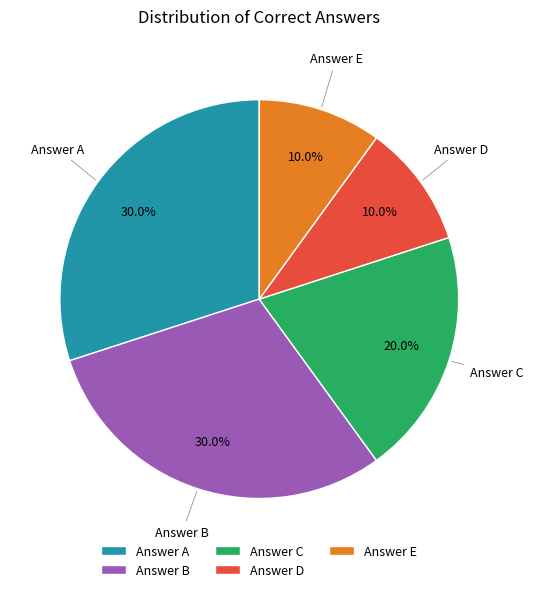

Is there any slice that represents more than half of the pie?

No